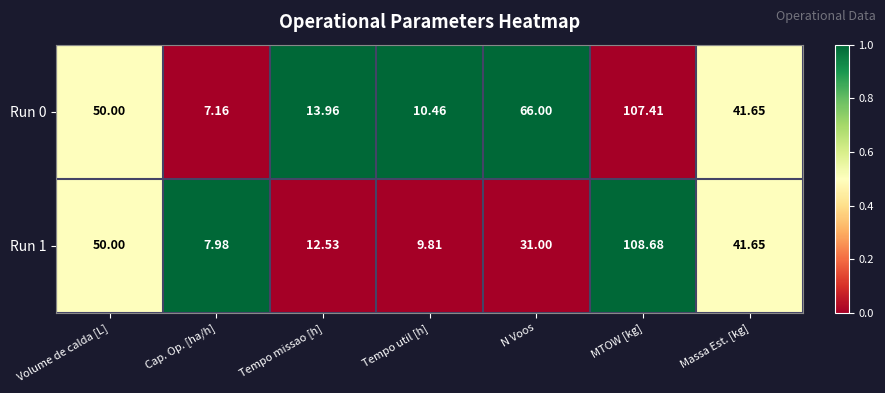

List the labels in order of Run 0 value, largest first.

MTOW [kg], N Voos, Volume de calda [L], Massa Est. [kg], Tempo missao [h], Tempo util [h], Cap. Op. [ha/h]